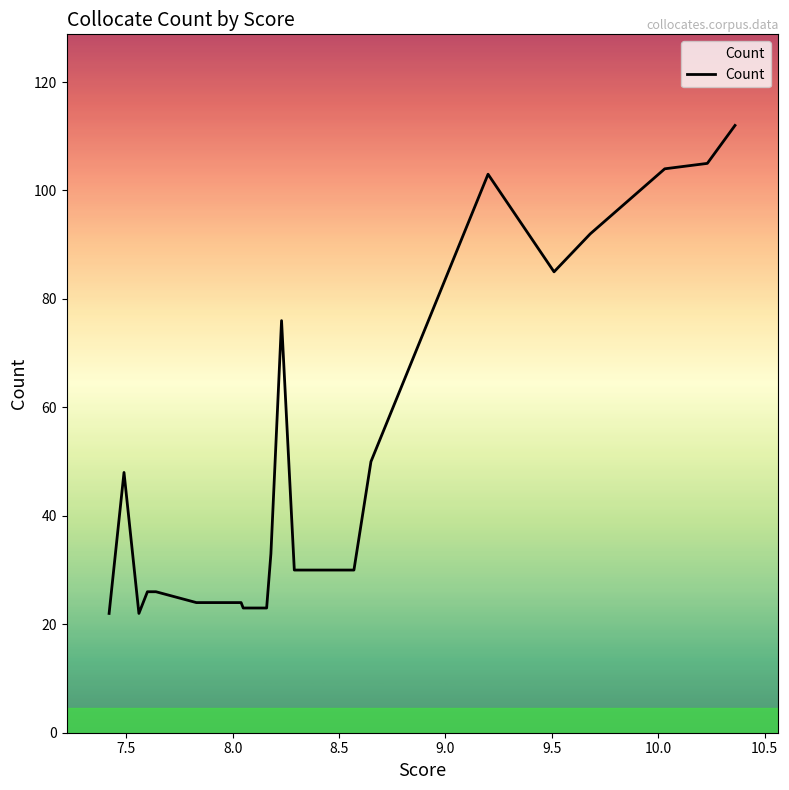

What is the maximum value shown in the chart?

112